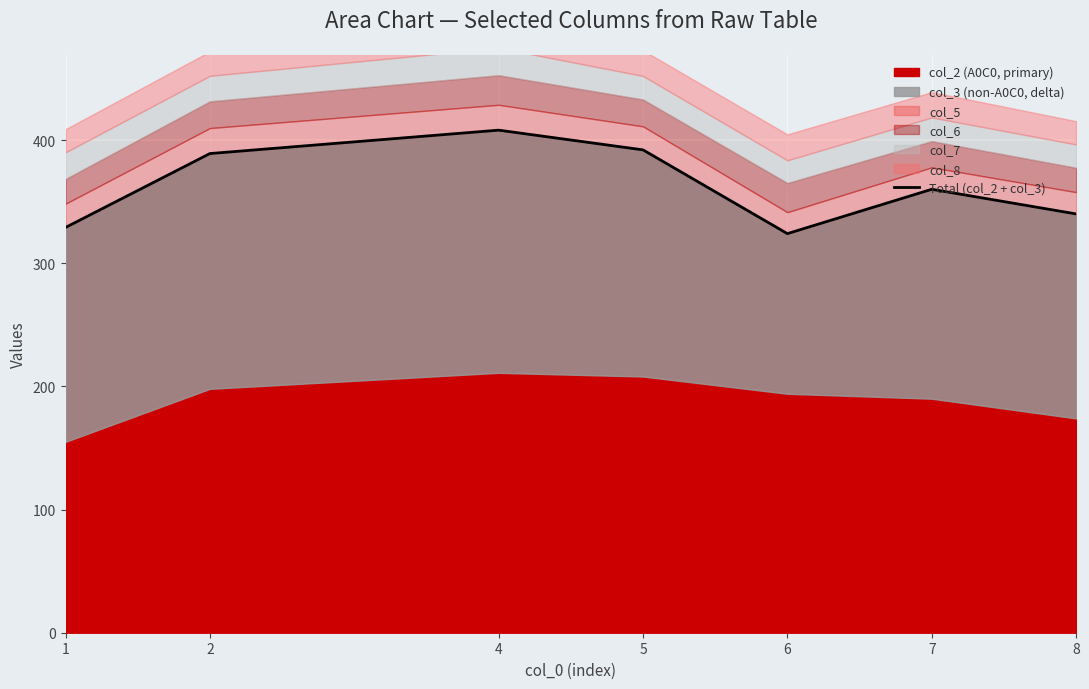

What is the ratio of the value at 6 to the value at 7?

0.9